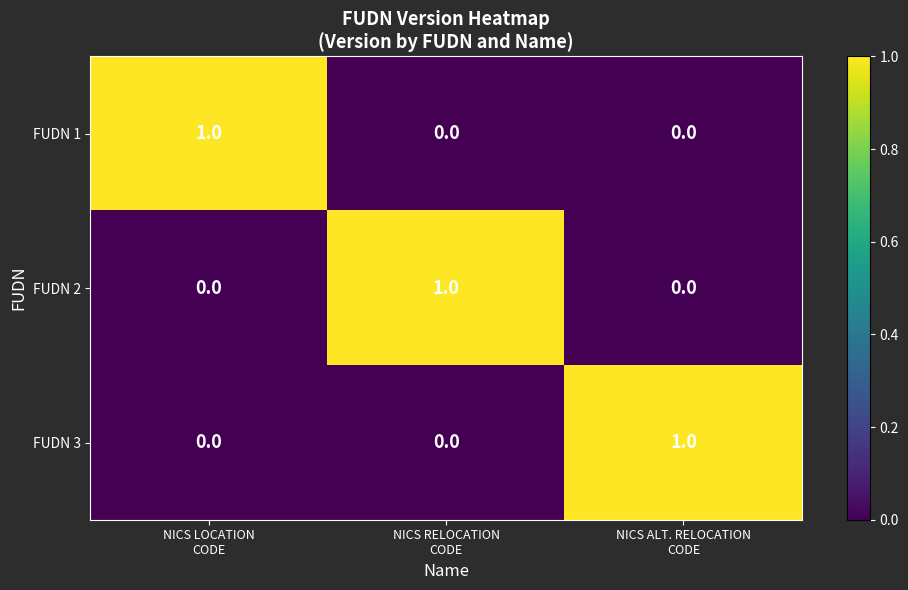

What is the spread (max minus min) of values at NICS LOCATION
CODE?

1